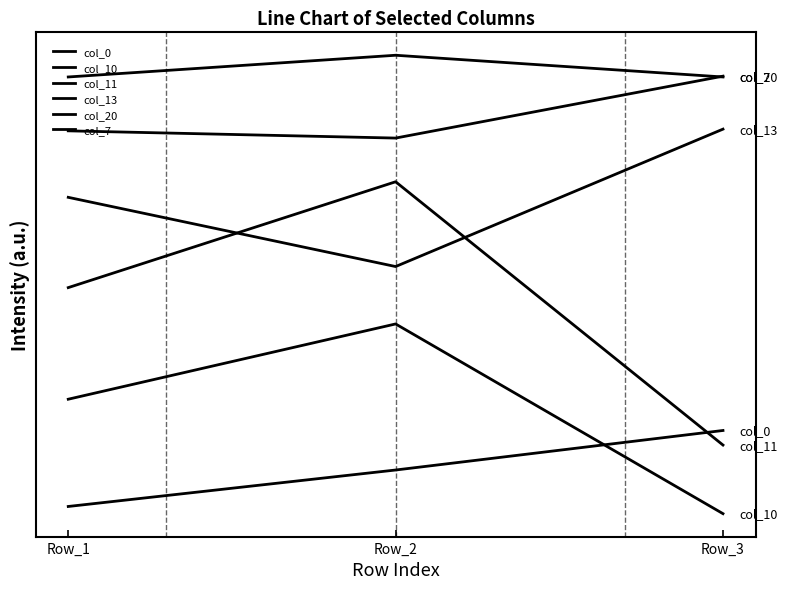

Is it true that col_10 equals 6.0 at Row_2?

True